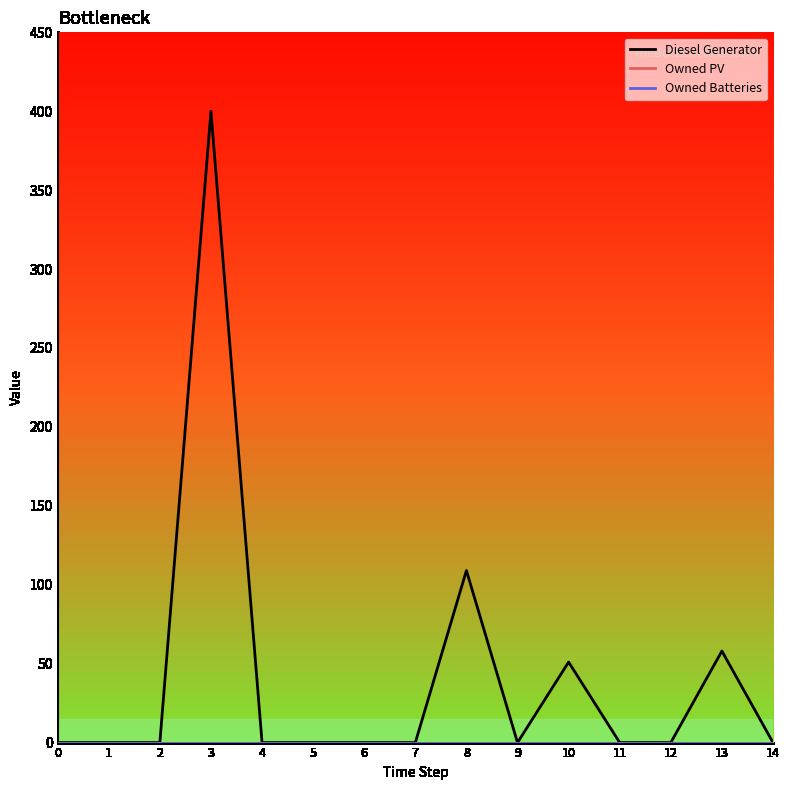

How many lines are shown in the chart?

3